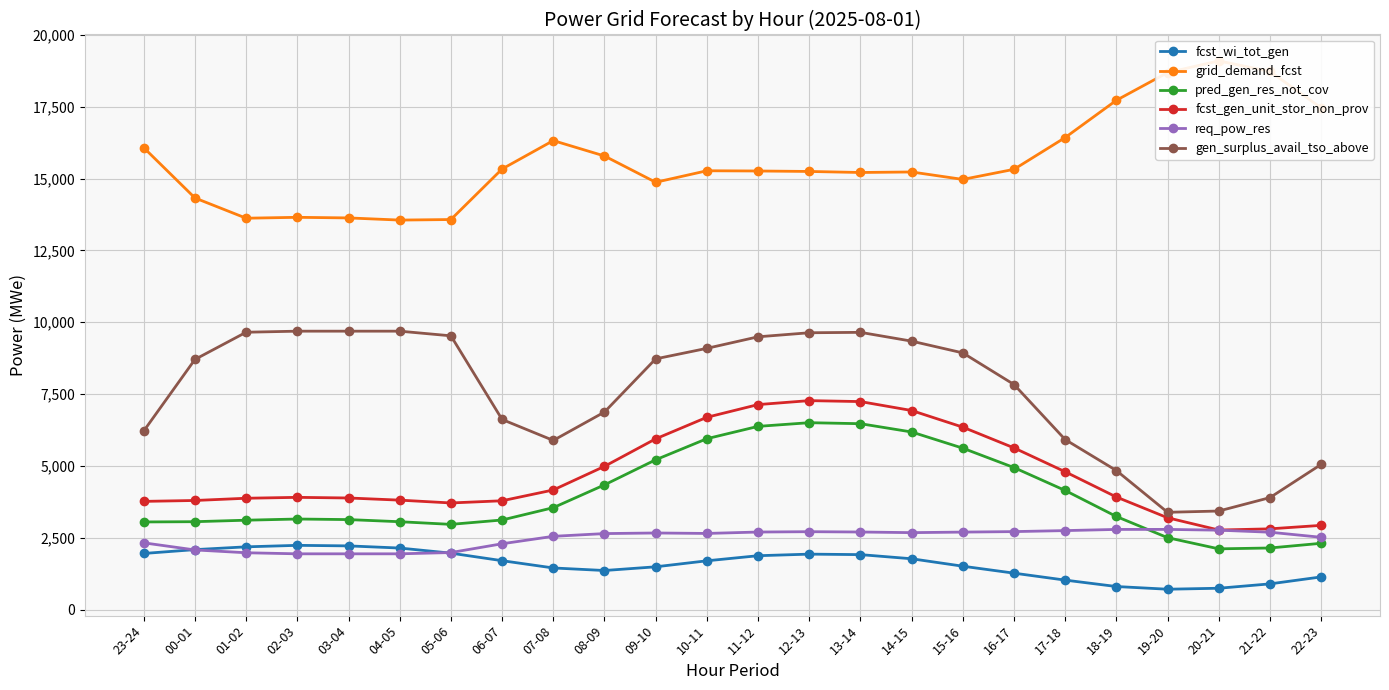

How many interior local peaks does the fcst_wi_tot_gen series have?

2